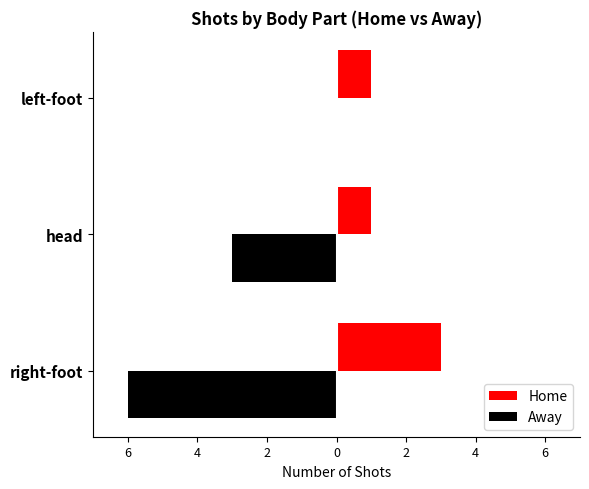

What are all the series names shown in the legend?

Home, Away